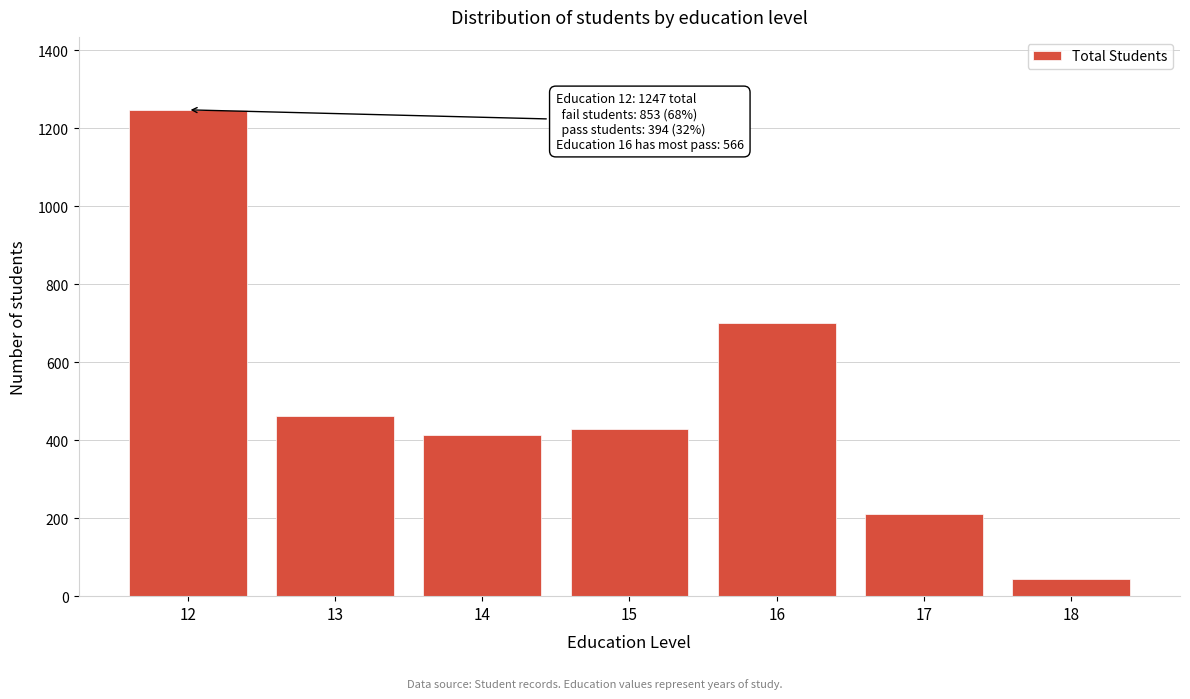

Reading left to right, list all the values displayed in this chart.

12=1247	13=461	14=413	15=429	16=701	17=211	18=45